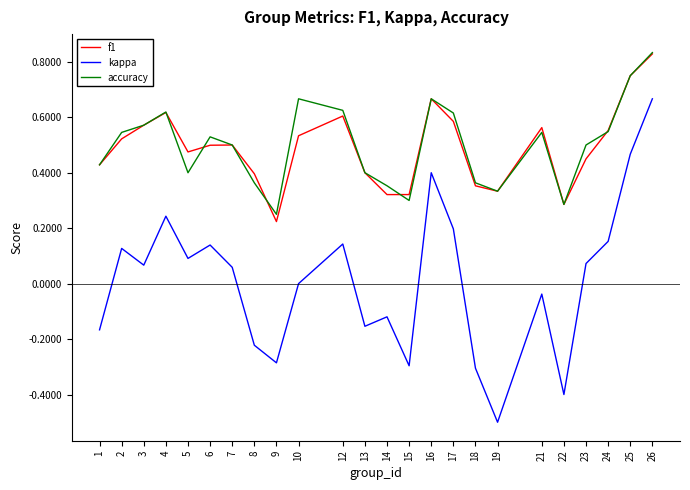

Count the number of data series in this chart.

3